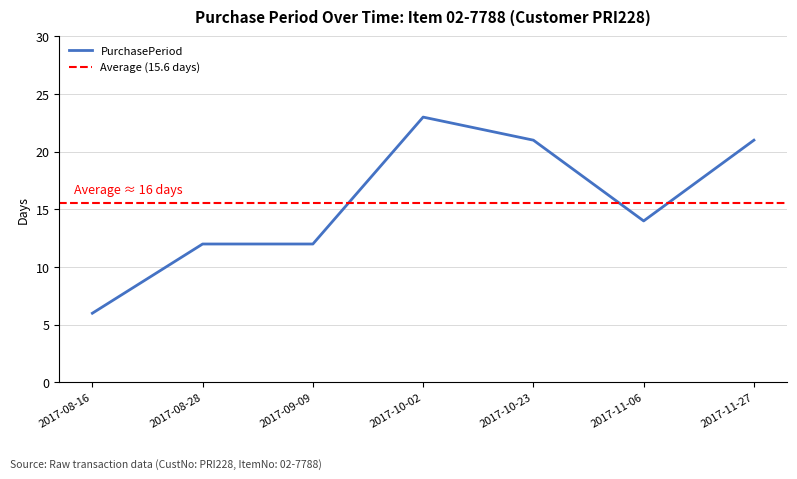

Reading right to left, list all the values displayed in this chart.

21	14	21	23	12	12	6